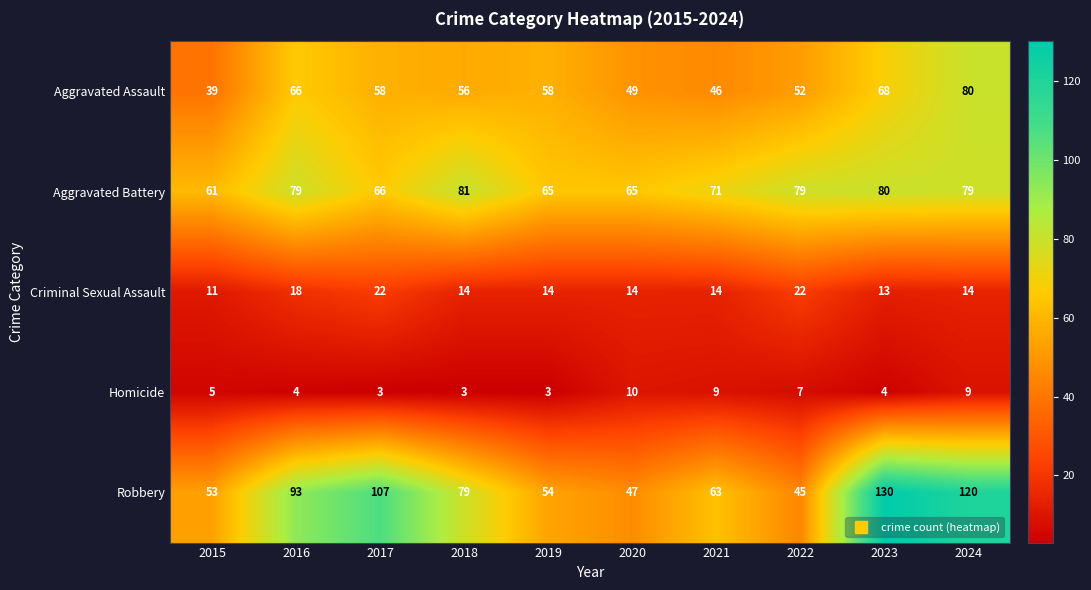

True or false: Aggravated Battery has a value of 71 at 2021.

True